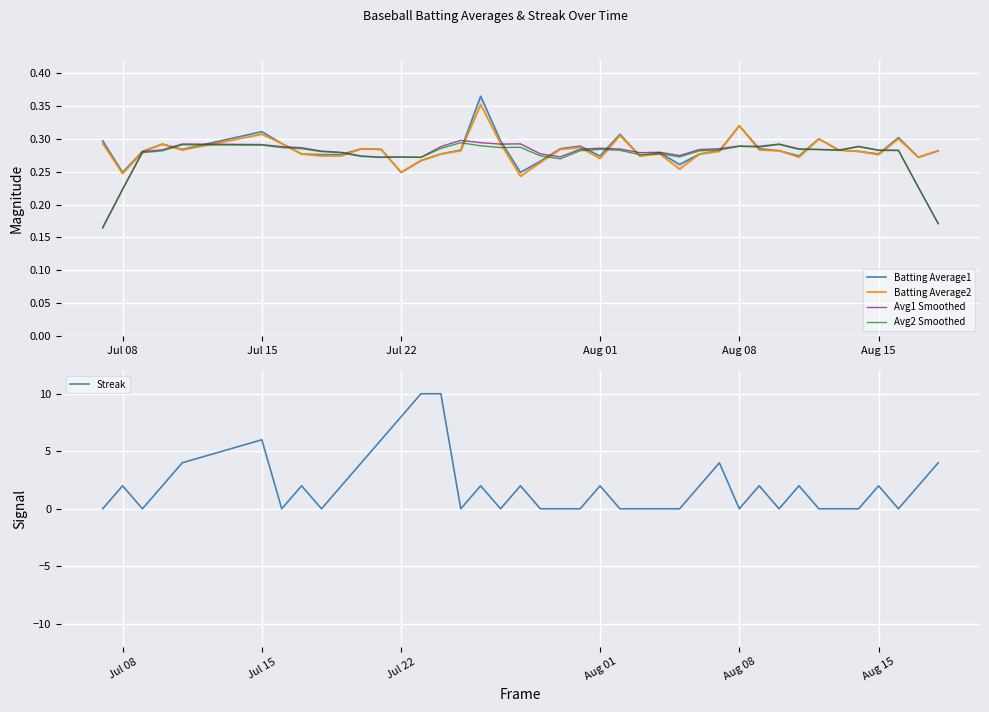

True or false: Streak has more than 0 points higher than both neighbors.

True